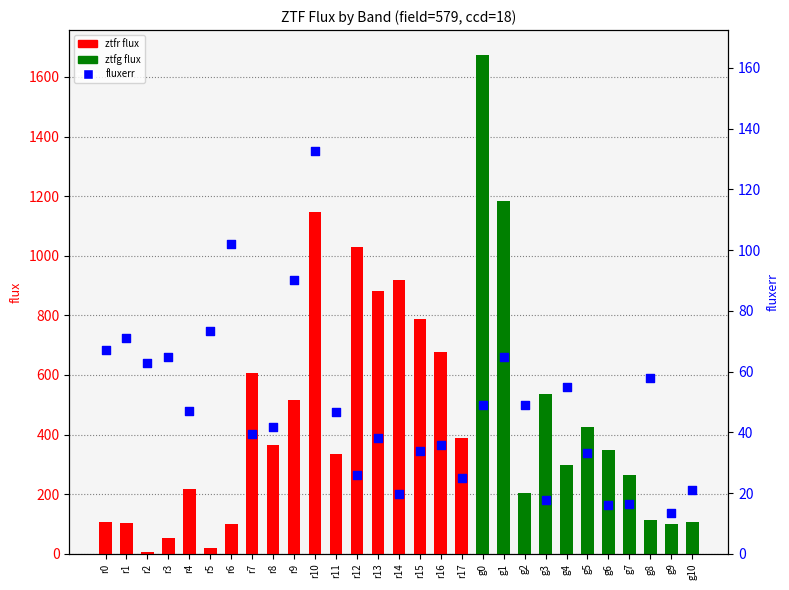

Which series has the widest spread of Y values?

flux